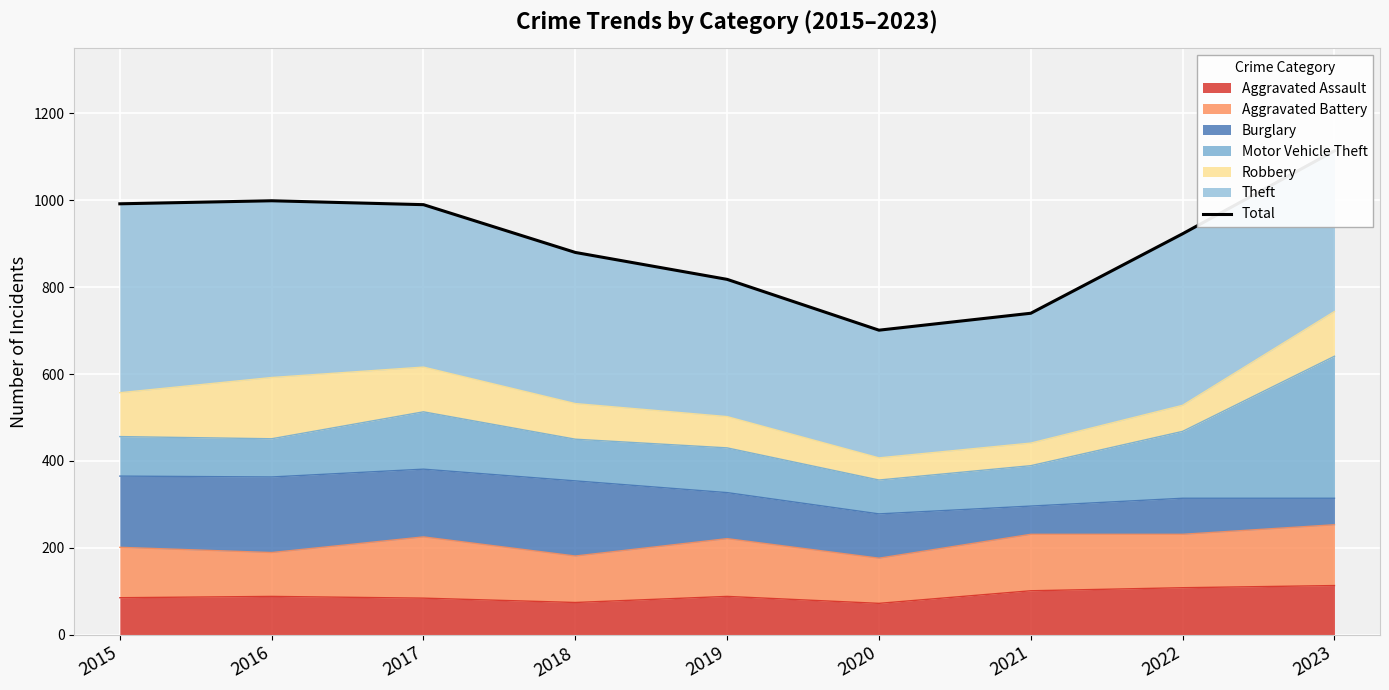

How many values are below 923?

4